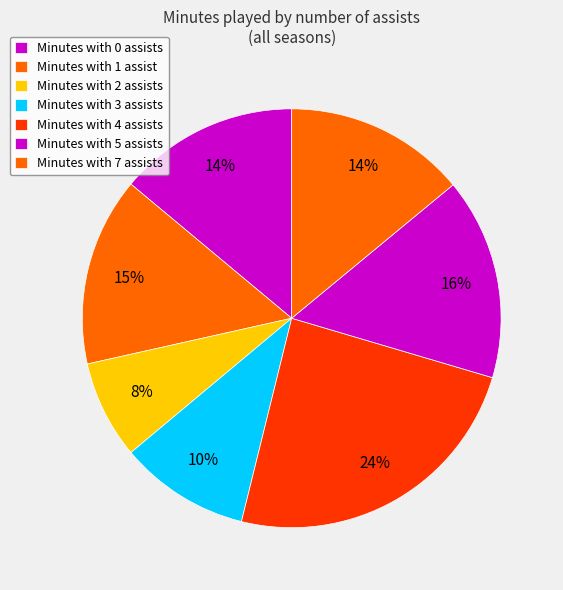

How many slices are in this pie chart?

7